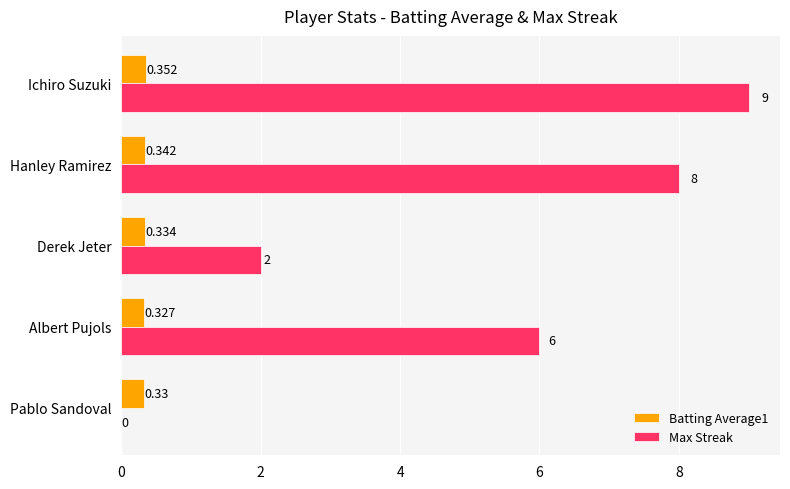

Which label corresponds to the largest value in the chart?

Ichiro Suzuki